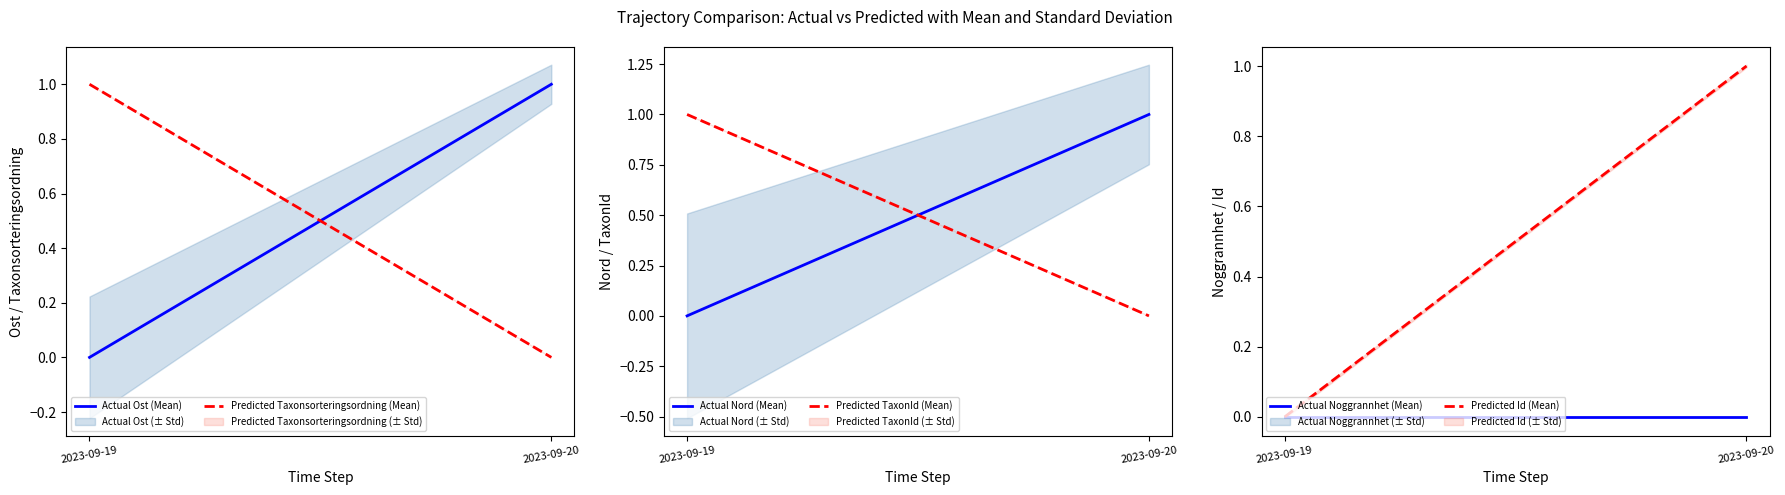

The value of Predicted Taxonsorteringsordning (Mean) at 2023-09-20 is 0. True or false?

True